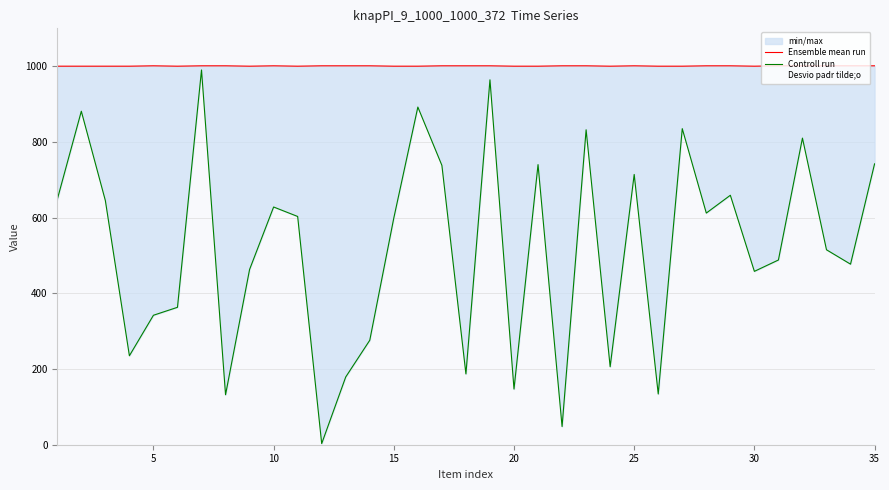

Is it true that Ensemble mean run equals 1593 at 35?

False